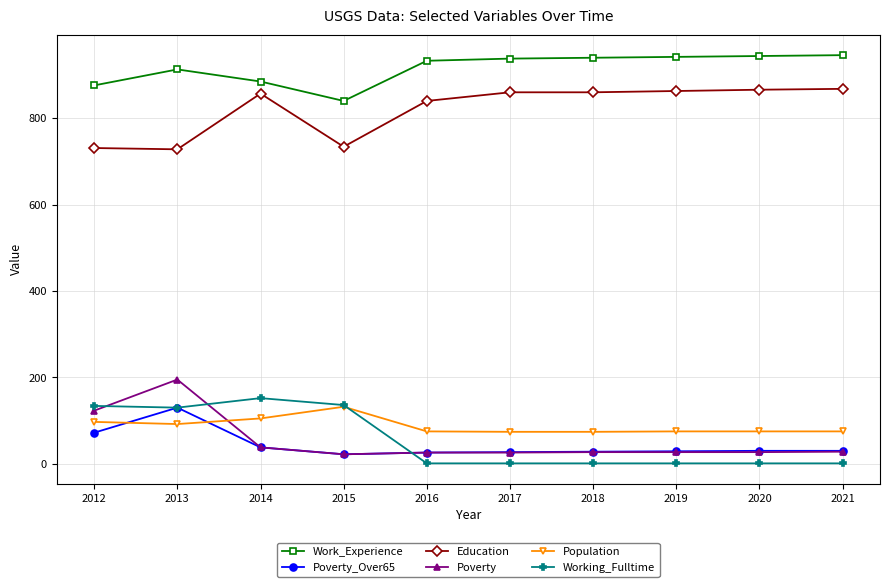

The value of Poverty_Over65 at 2012 is 16. True or false?

False